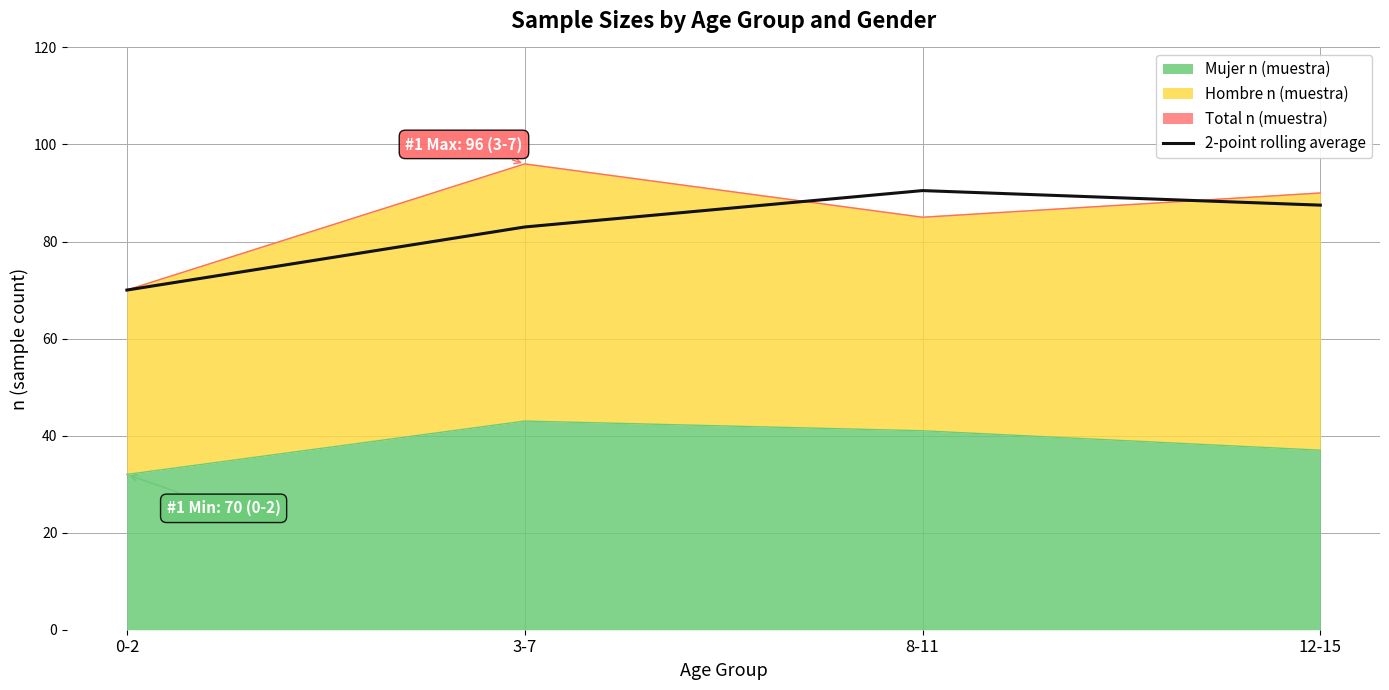

Is it true that the value at 12-15 is 87.5?

True